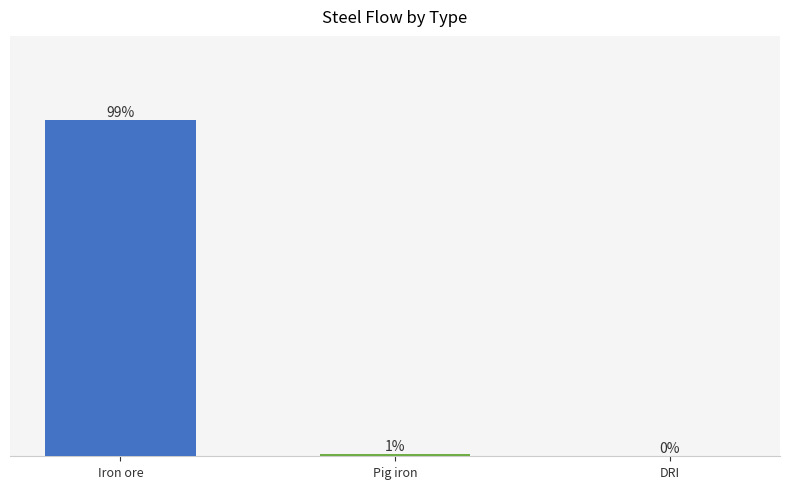

Which has a higher value, Iron ore or Pig iron?

Iron ore